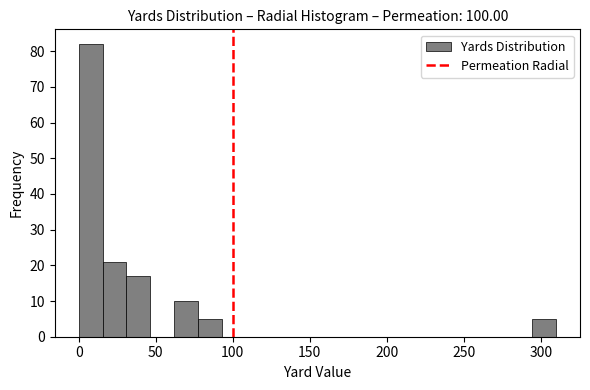

Read against the x-axis, roughly where is the centre of the tallest bar?

10